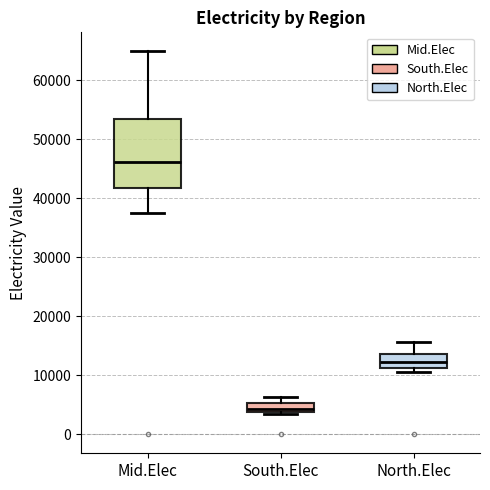

Which box is the tallest, from its lower edge to its upper edge?

Mid.Elec